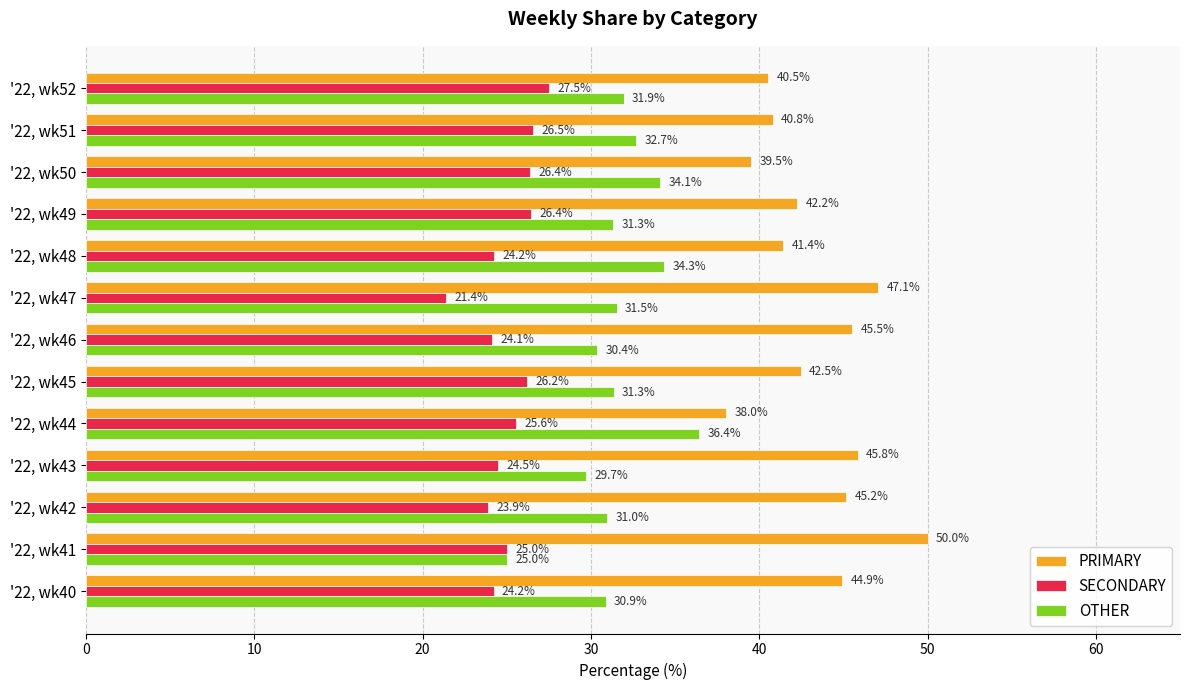

List the labels in order of PRIMARY value, smallest first.

'22, wk44, '22, wk50, '22, wk52, '22, wk51, '22, wk48, '22, wk49, '22, wk45, '22, wk40, '22, wk42, '22, wk46, '22, wk43, '22, wk47, '22, wk41